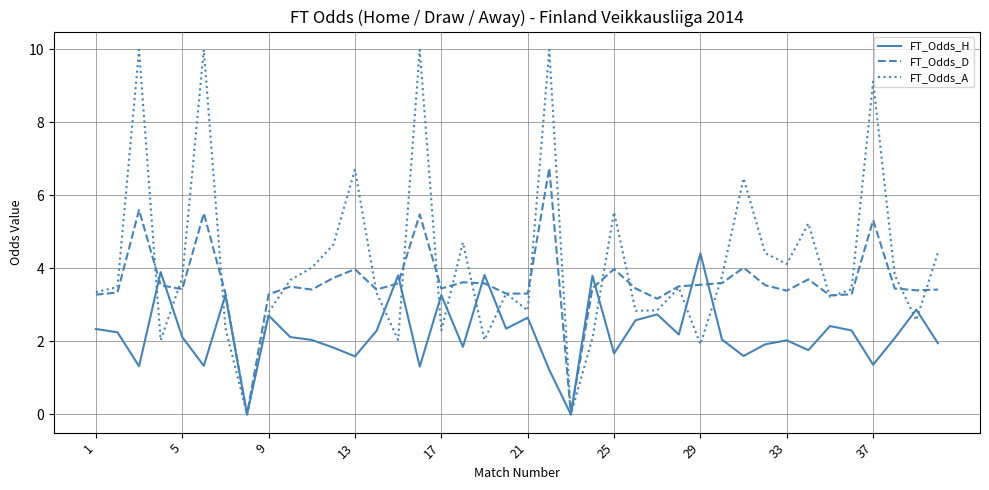

Which series has the largest total across all categories?

FT_Odds_A